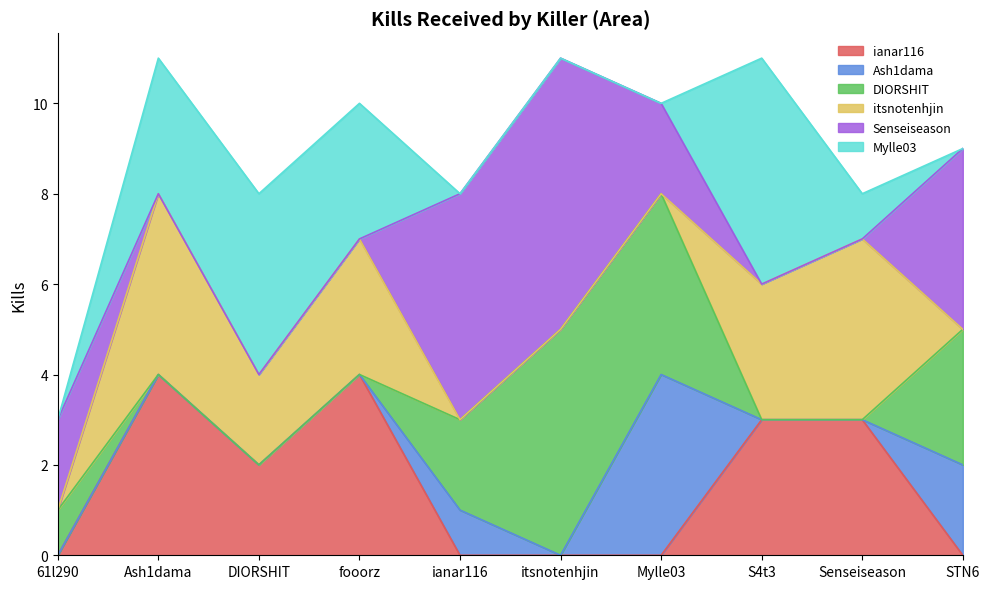

How many lines are shown in the chart?

6